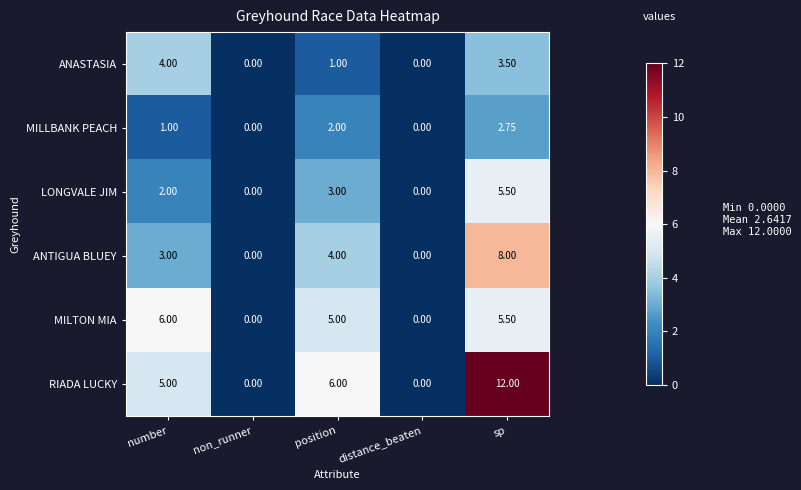

Where is LONGVALE JIM nearest to the value 2?

number